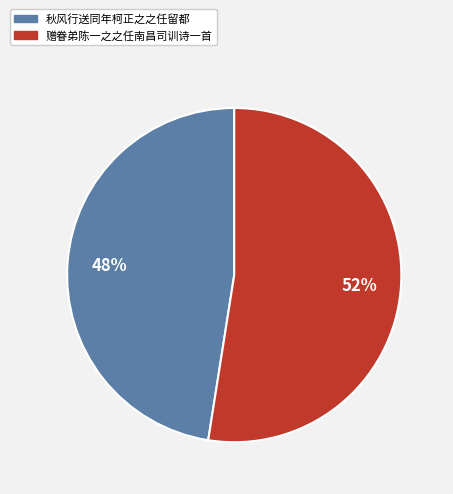

Count the number of slices in the pie.

2